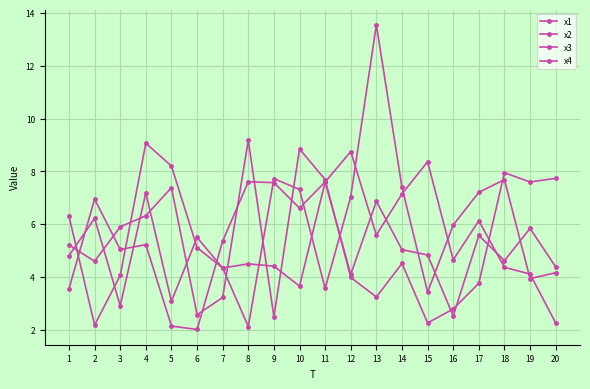

What is the difference between the maximum and minimum values in the x3 series?

5.6